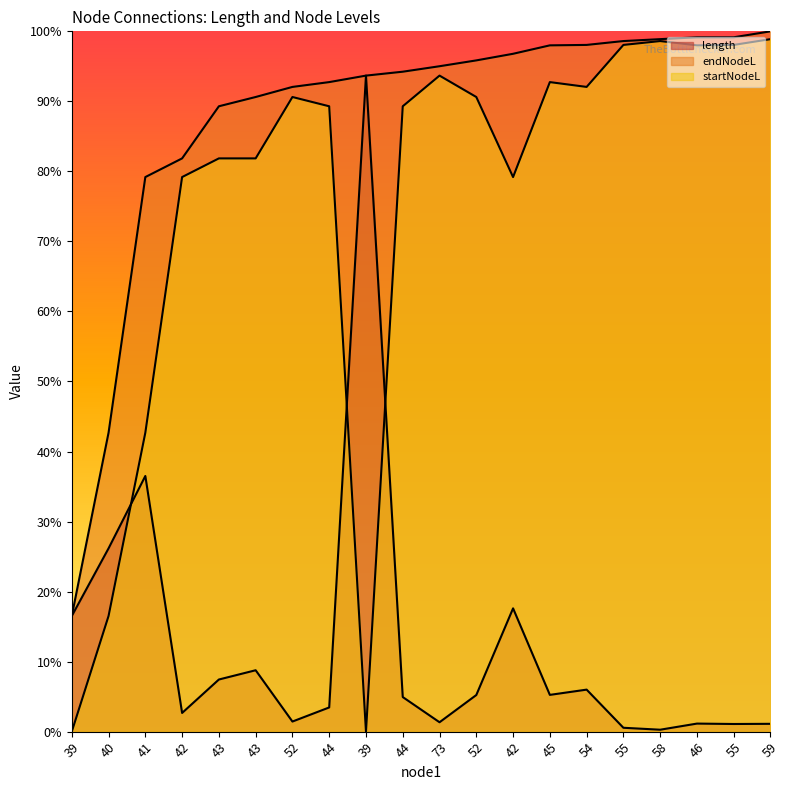

The value of startNodeL at 39 is 0.3. True or false?

False